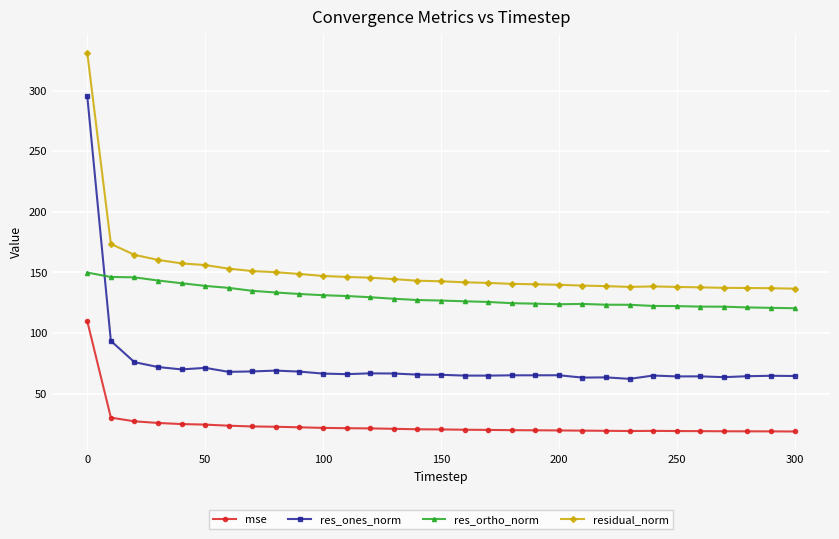

True or false: res_ones_norm has more than 2 points higher than both neighbors.

True